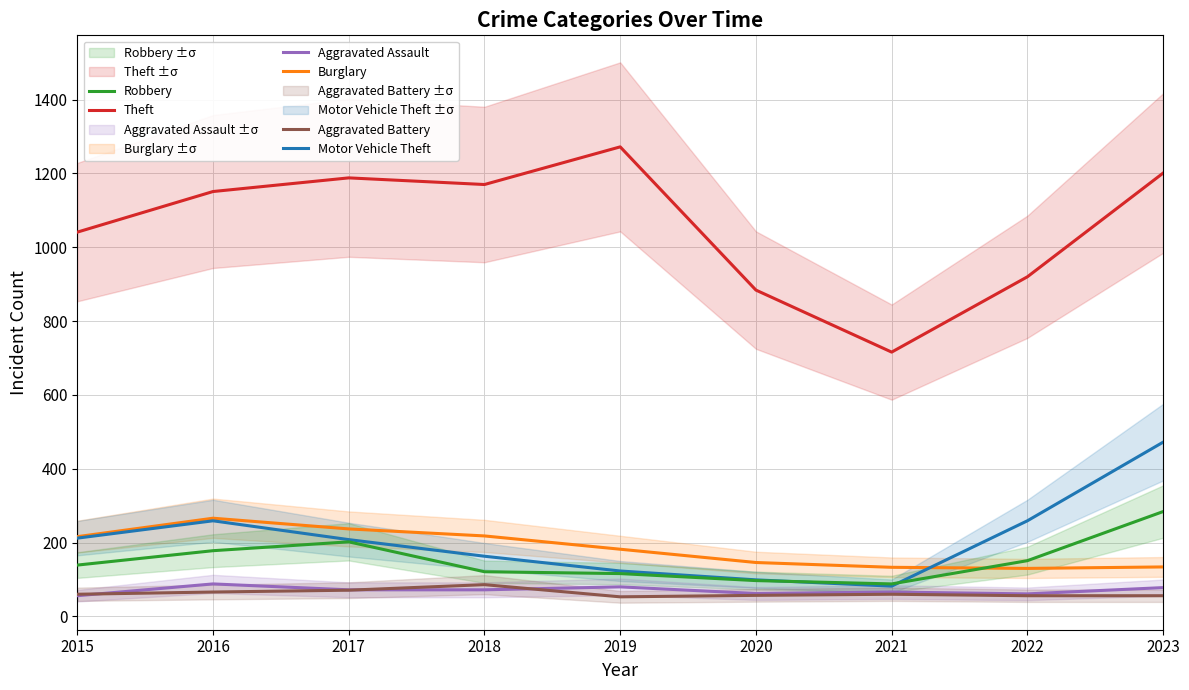

Rank the categories by Aggravated Assault value from highest to lowest.

2016, 2019, 2023, 2017, 2018, 2021, 2020, 2022, 2015